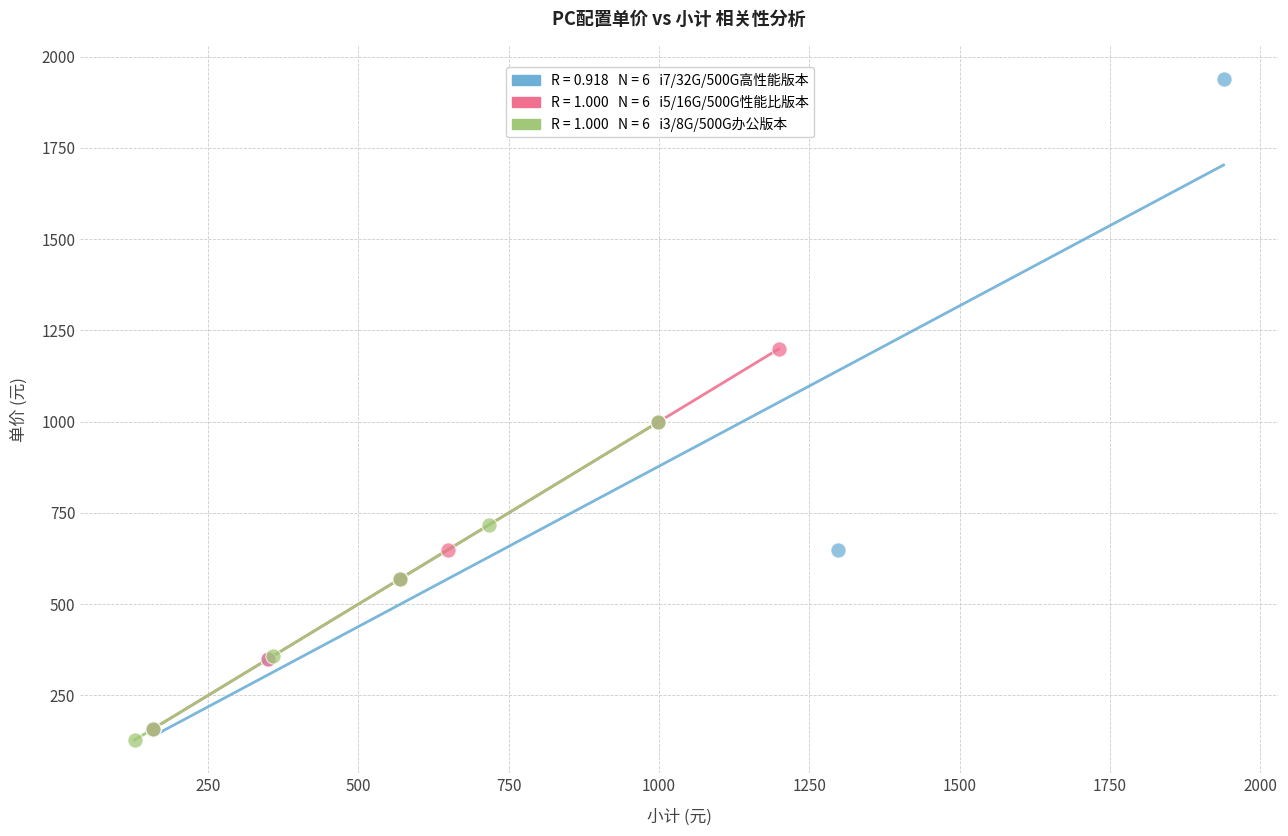

Which series has the widest spread of Y values?

i7/32G/500G高性能版本